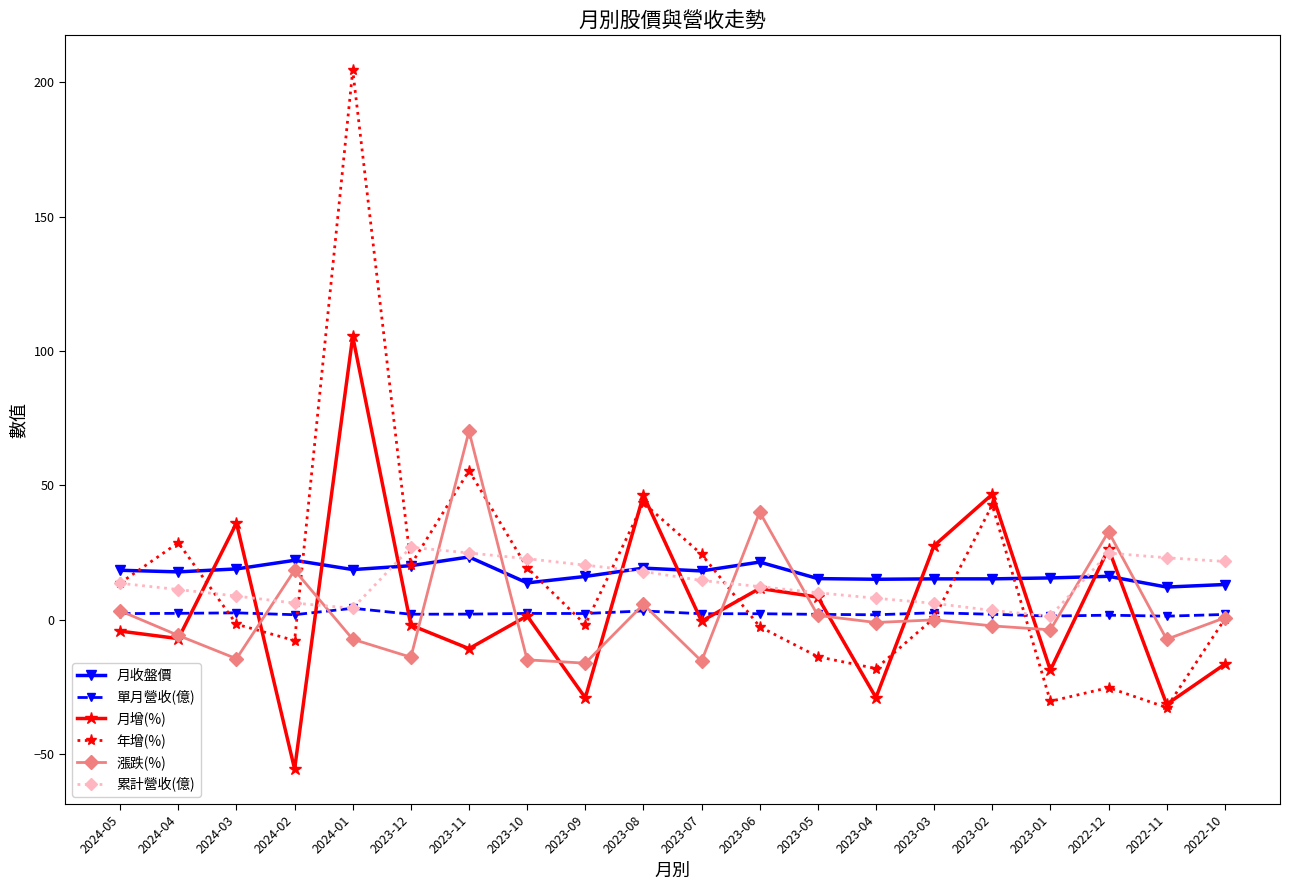

Rank the series by their maximum value, from lowest to highest.

單月營收(億), 月收盤價, 累計營收(億), 漲跌(%), 月增(%), 年增(%)